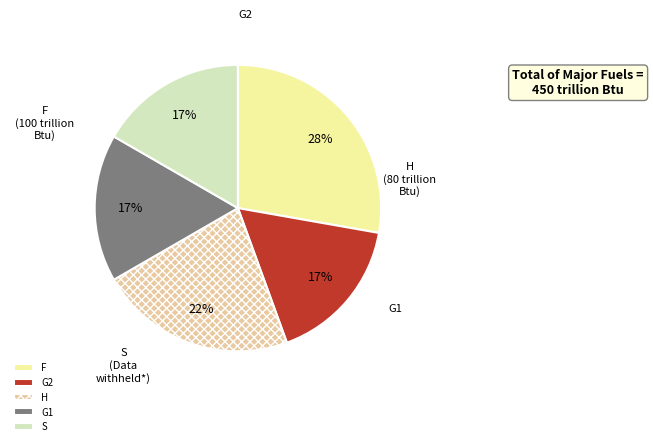

What percentage is the S slice, to the nearest percent?

17%